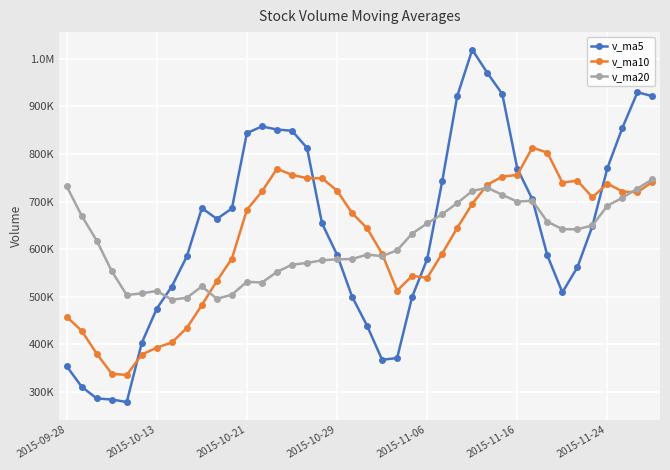

Where does the v_ma10 series first go above 682733?

2015-10-21